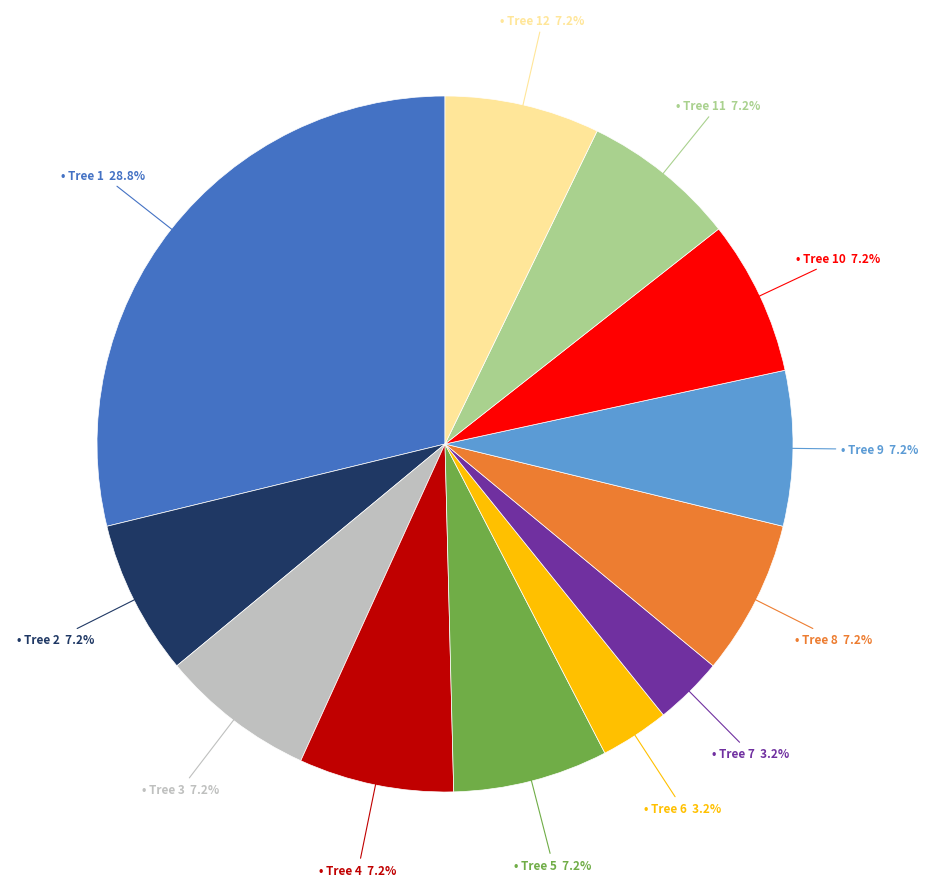

How many segments does this pie chart have?

12